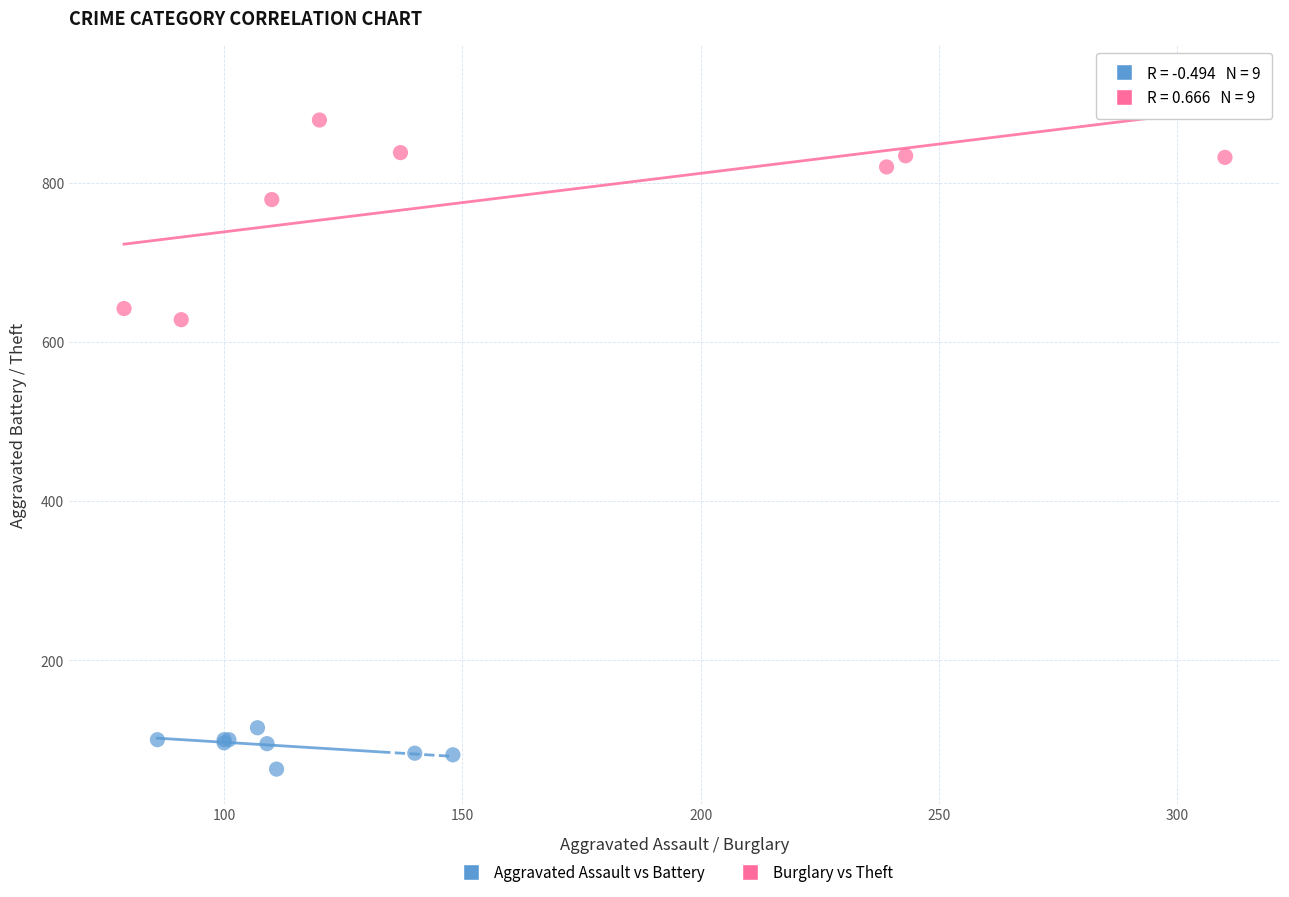

Which series reaches the minimum Y coordinate?

Aggravated Assault vs Battery